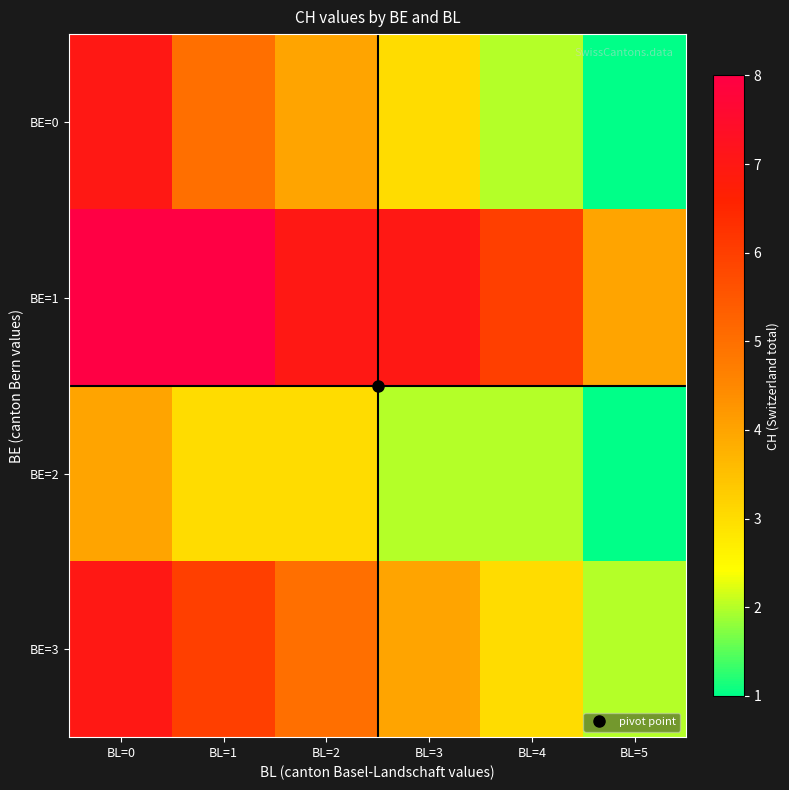

How many data points does each series have?

6